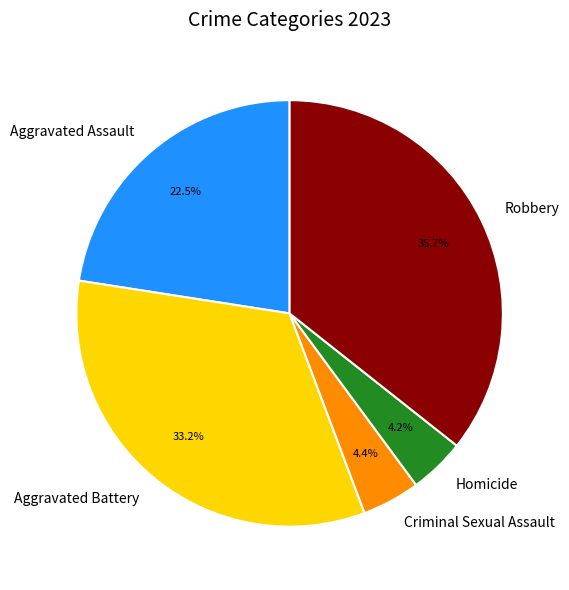

To the nearest percent, what is the combined percentage of Criminal Sexual Assault and Homicide?

9%